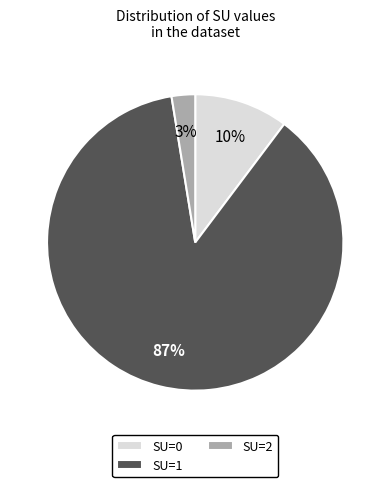

To the nearest percent, what is the average slice percentage?

33%